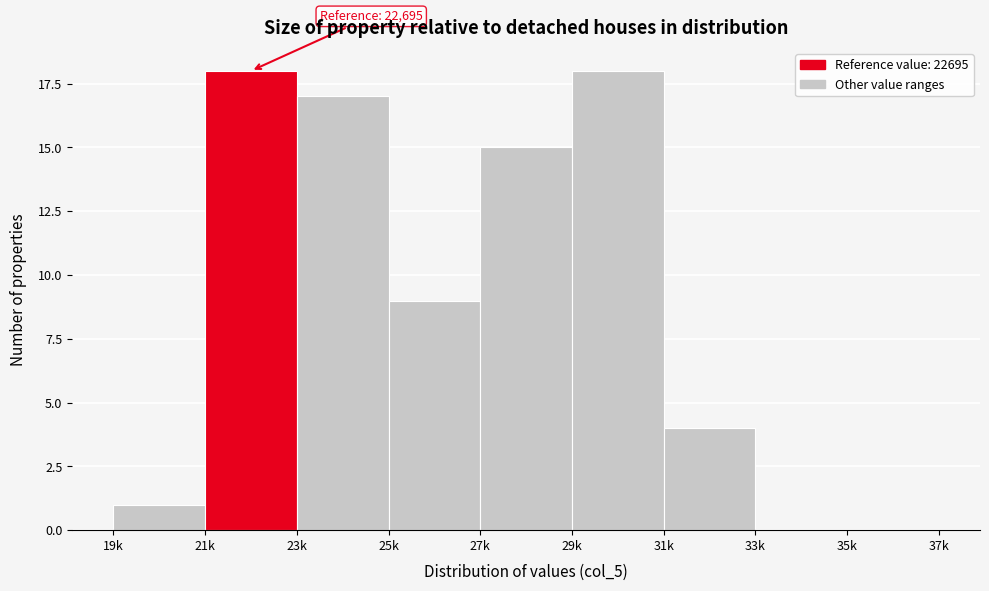

Reading right to left, what are all the values shown in this chart?

35k=0	33k=0	31k=4	29k=18	27k=15	25k=9	23k=17	21k=18	19k=1